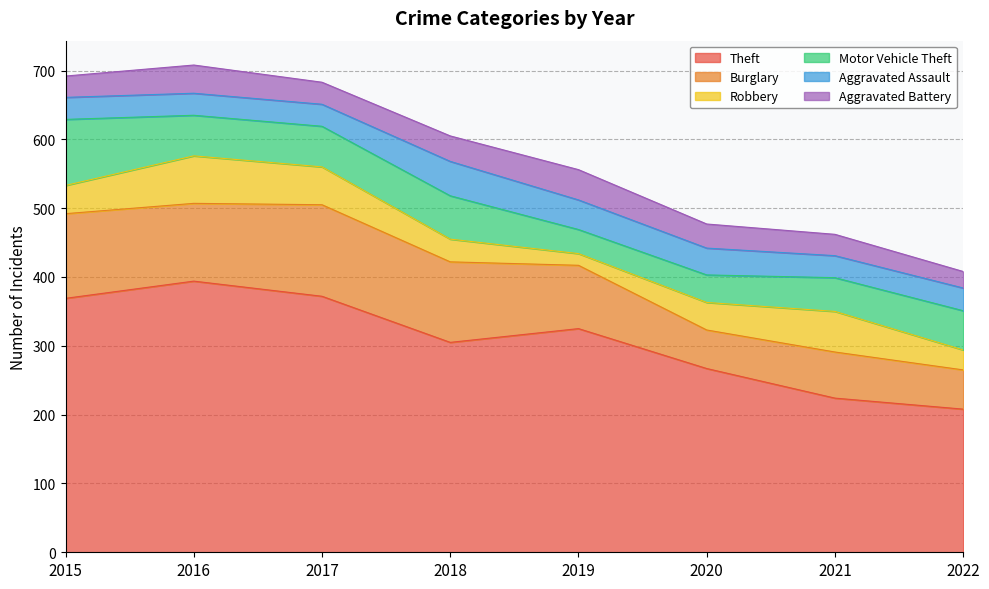

Reading left to right, list all the values displayed in this chart.

Theft: 2015=369	2016=394	2017=372	2018=305	2019=325	2020=267	2021=224	2022=208
Burglary: 2015=123	2016=113	2017=133	2018=117	2019=92	2020=56	2021=67	2022=57
Robbery: 2015=41	2016=69	2017=55	2018=33	2019=17	2020=40	2021=59	2022=29
Motor Vehicle Theft: 2015=96	2016=59	2017=59	2018=63	2019=35	2020=40	2021=49	2022=57
Aggravated Assault: 2015=32	2016=32	2017=32	2018=50	2019=43	2020=39	2021=32	2022=33
Aggravated Battery: 2015=31	2016=41	2017=32	2018=37	2019=44	2020=35	2021=31	2022=24